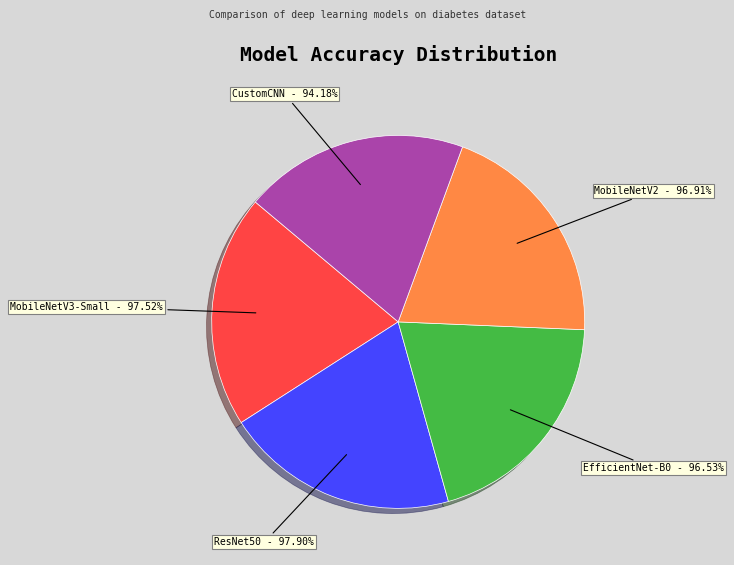

To the nearest percent, what is the average slice percentage?

20%